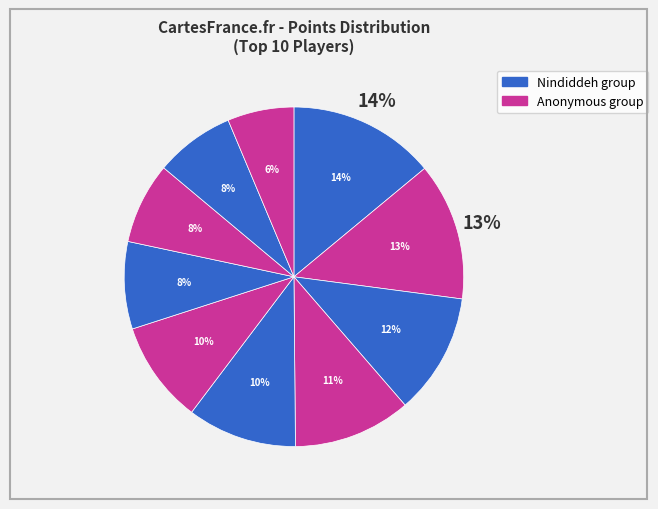

Count the number of slices in the pie.

10